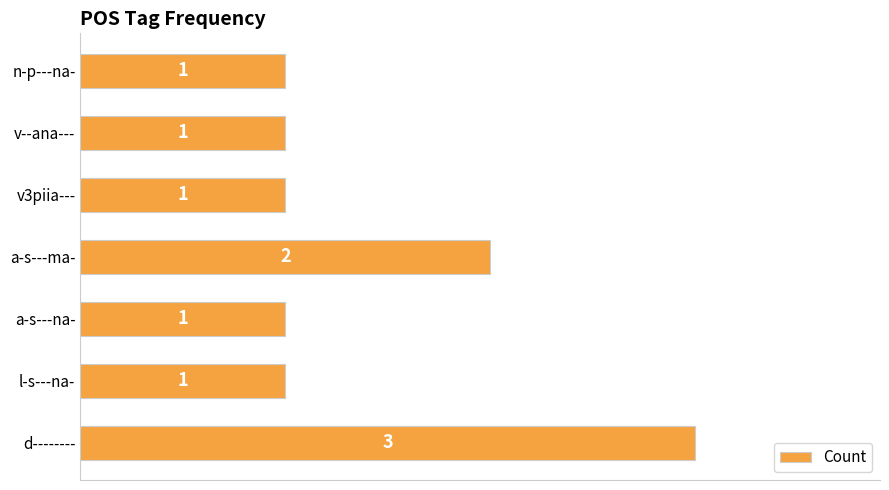

What is the ratio of the value at a-s---na- to the value at d--------?

0.3